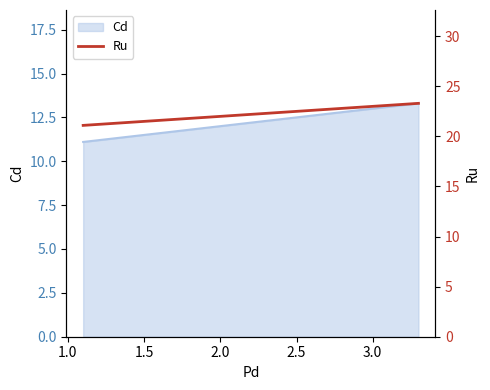

What is the lowest value of the Cd series?

11.1